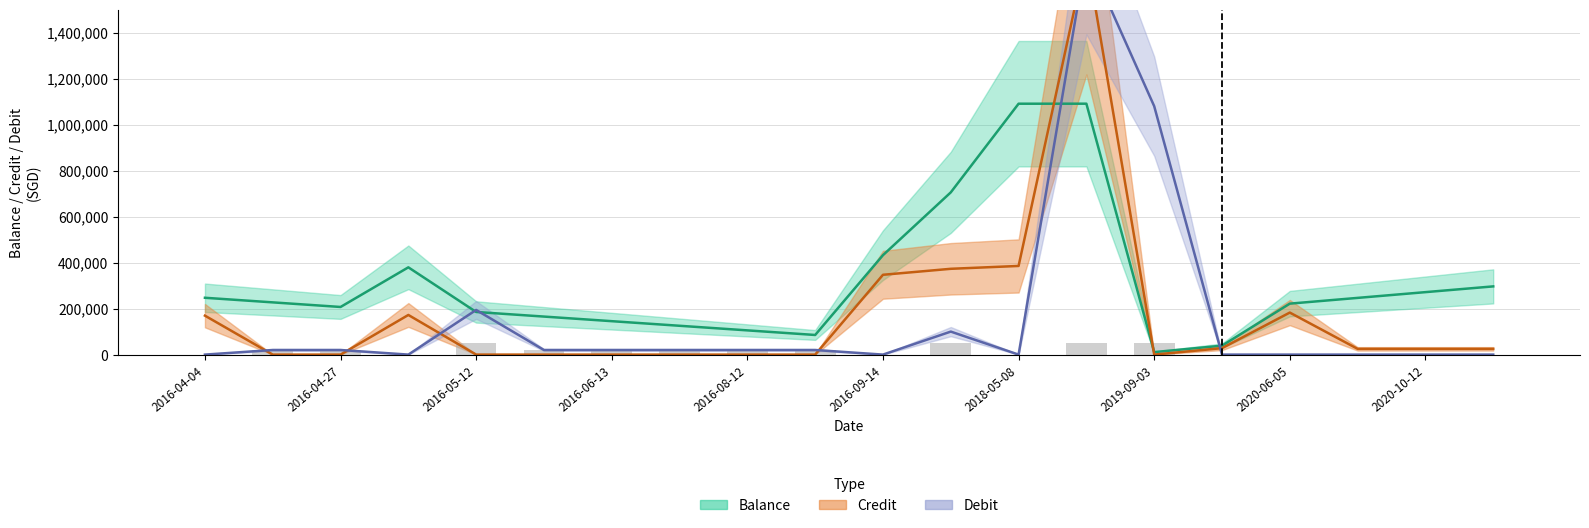

What is the label of the 2nd bar from the left?

credit